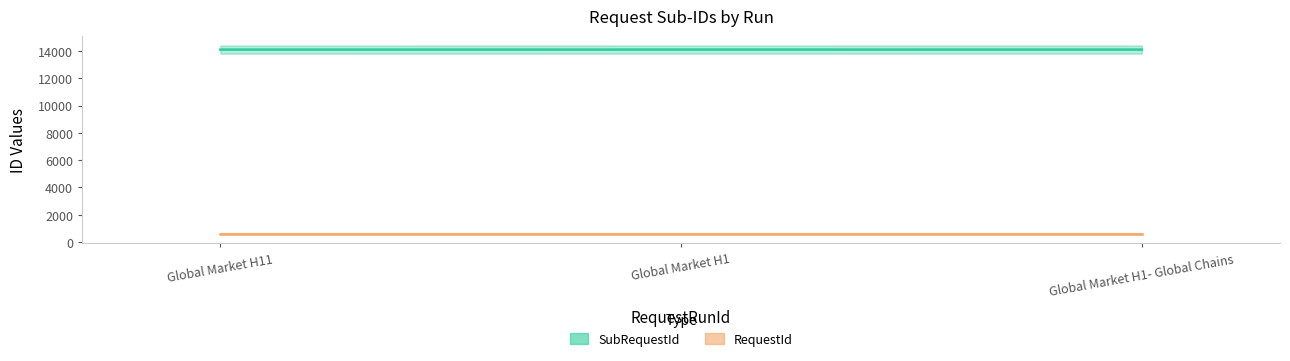

Reading left to right, transcribe all the data shown in this chart.

Global Market H11=14103	Global Market H1=14105	Global Market H1- Global Chains=14104